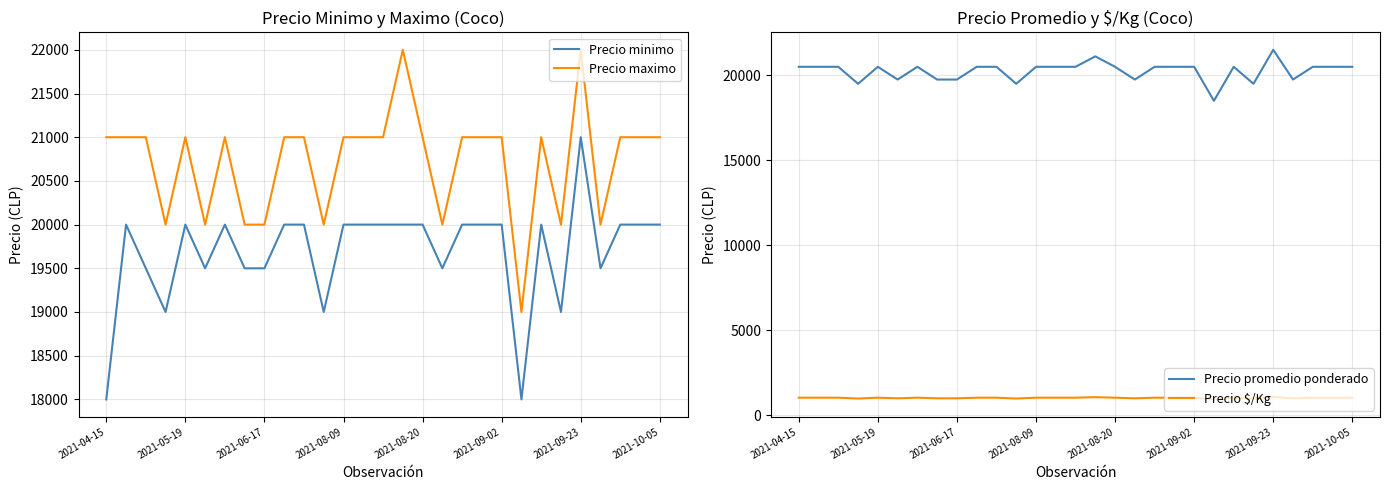

What is the difference between the maximum and minimum values in the Precio maximo series?

3000